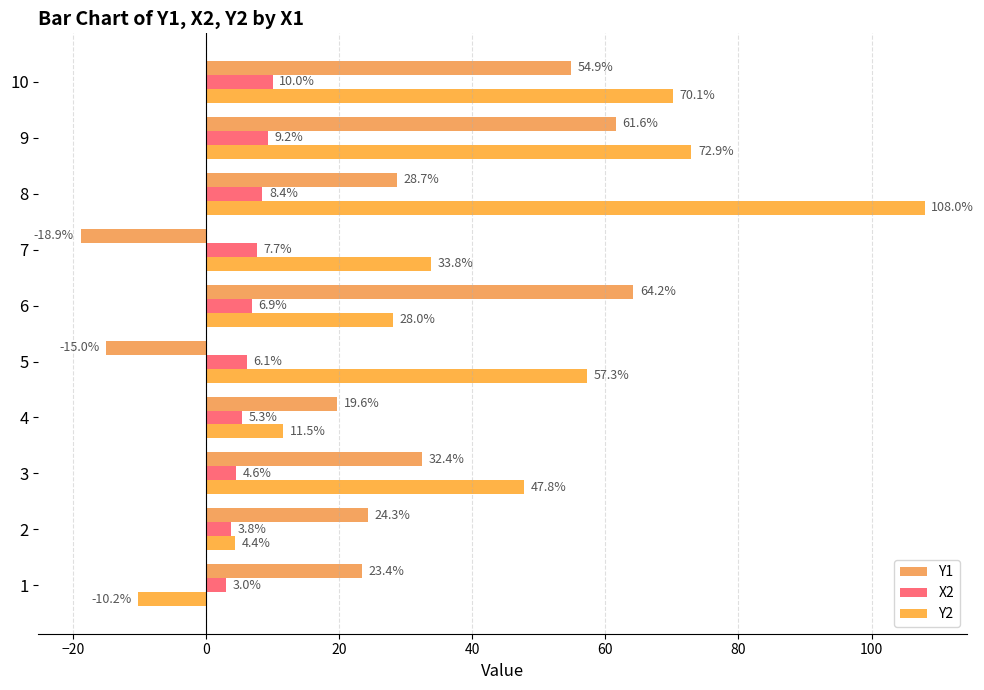

Which series has the widest spread of values?

Y2